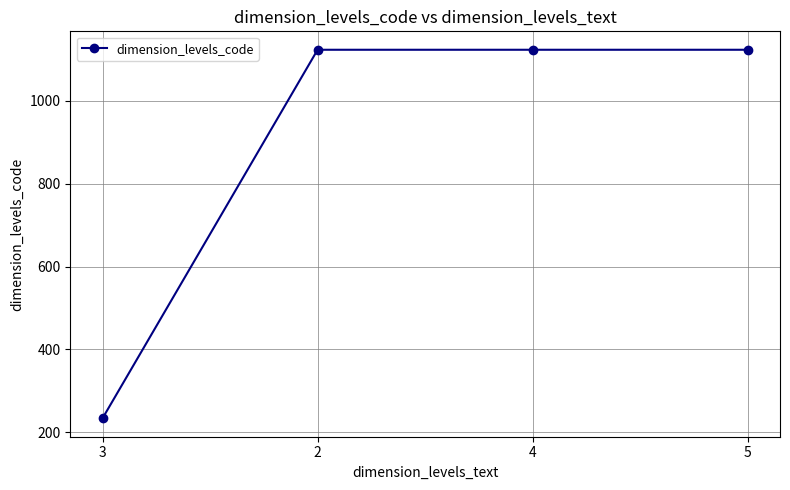

Reading right to left, list all the values displayed in this chart.

5=1123	4=1123	2=1123	3=234